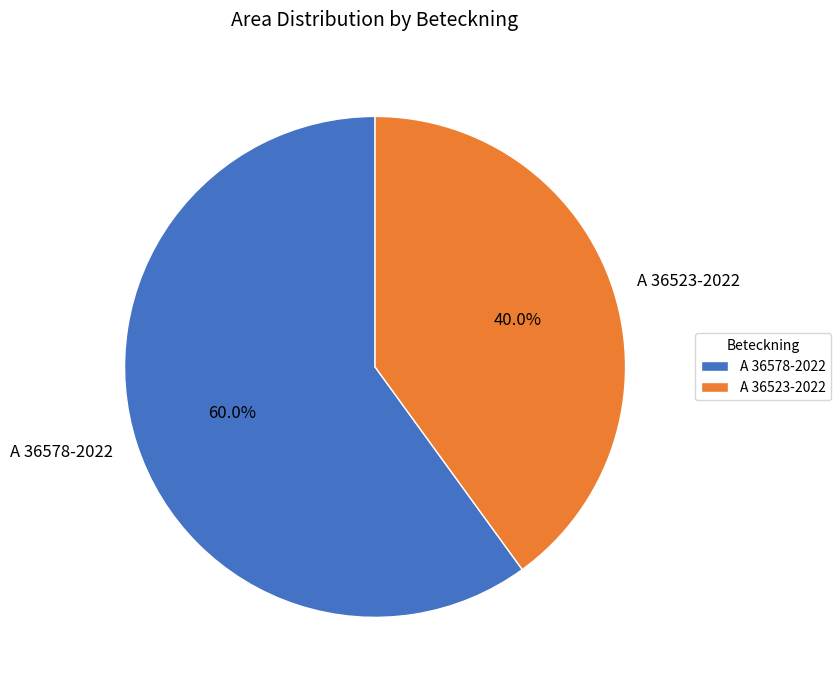

Which category has the smallest portion of the pie?

A 36523-2022